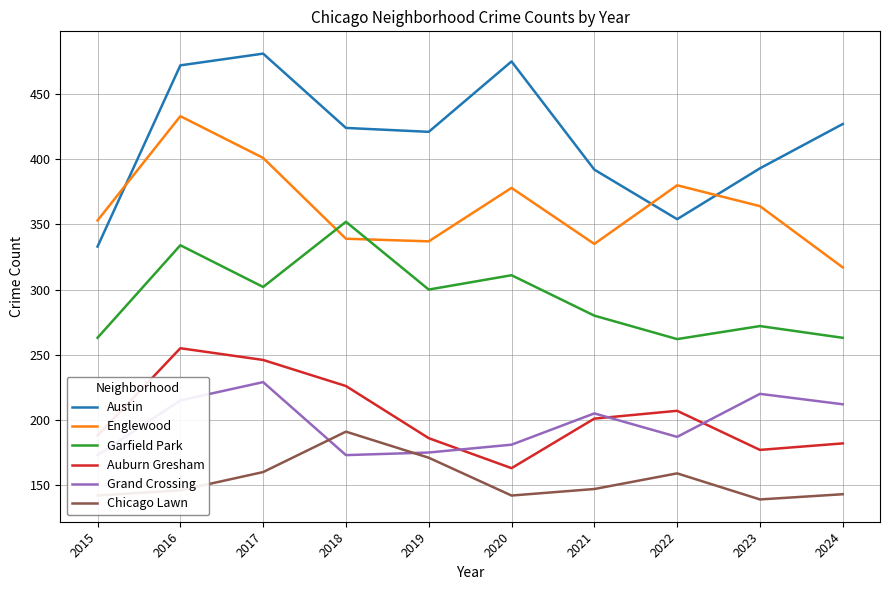

At which label does Garfield Park reach its peak?

2018